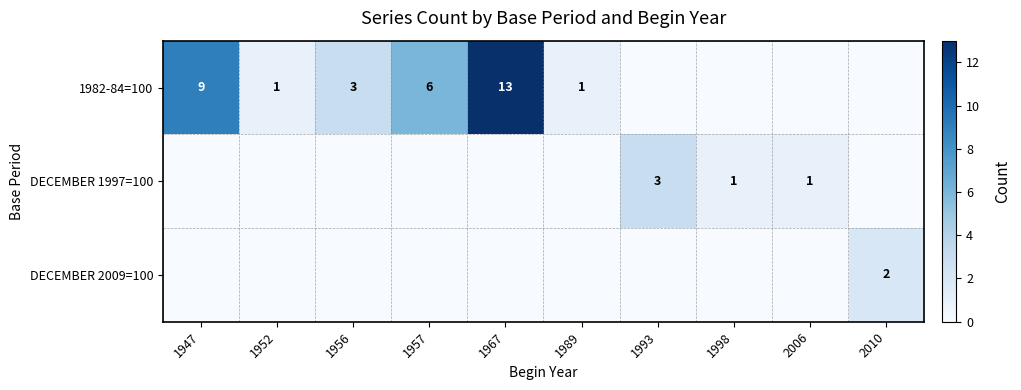

At how many categories does at least one series exceed 6?

2